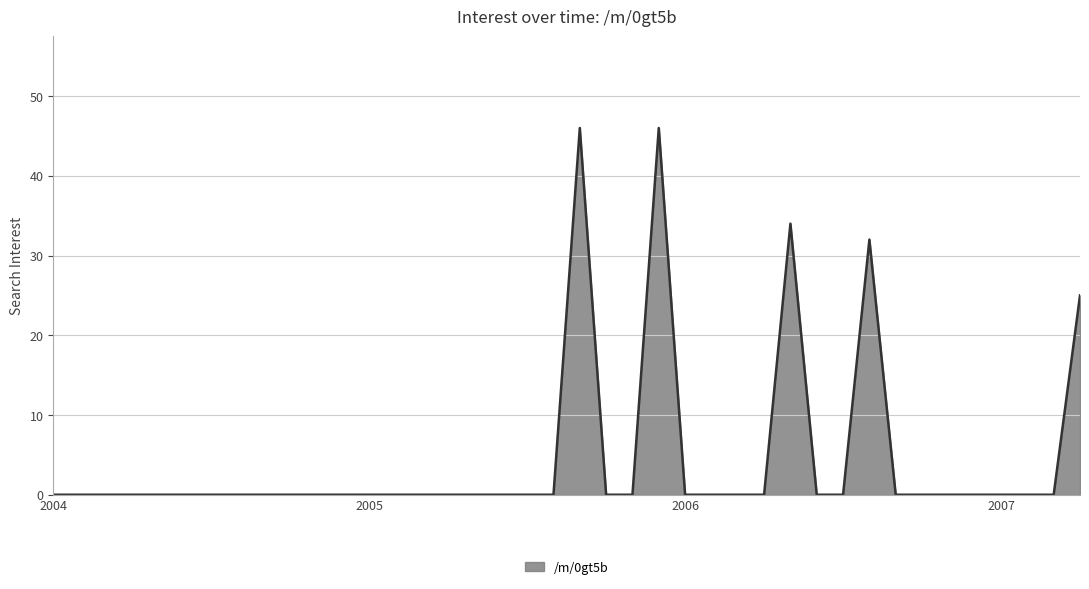

What is the maximum value shown in the chart?

46